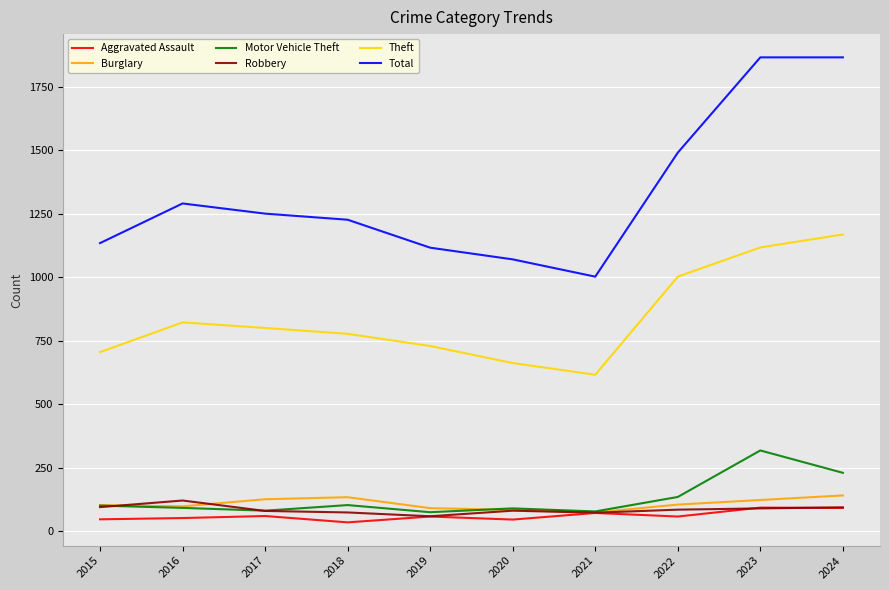

The Robbery series shows 73 at 2021. True or false?

True